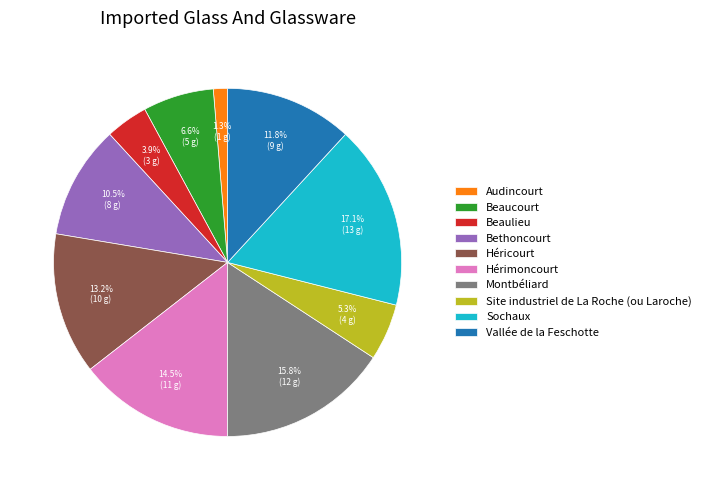

Rank the categories by value from highest to lowest.

Sochaux, Montbéliard, Hérimoncourt, Héricourt, Vallée de la Feschotte, Bethoncourt, Beaucourt, Site industriel de La Roche (ou Laroche), Beaulieu, Audincourt